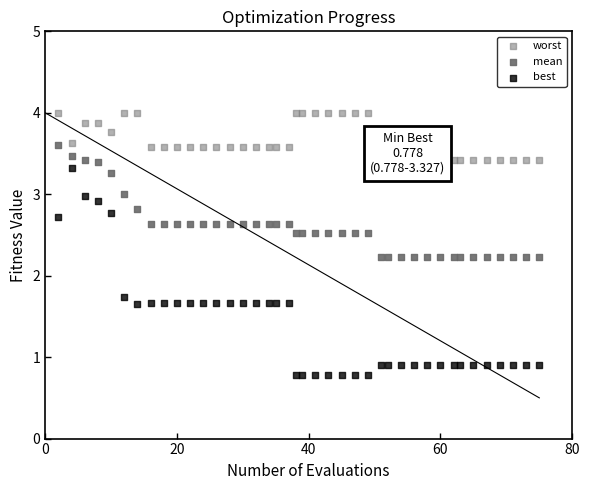

Which series contains the lowest Y value?

best